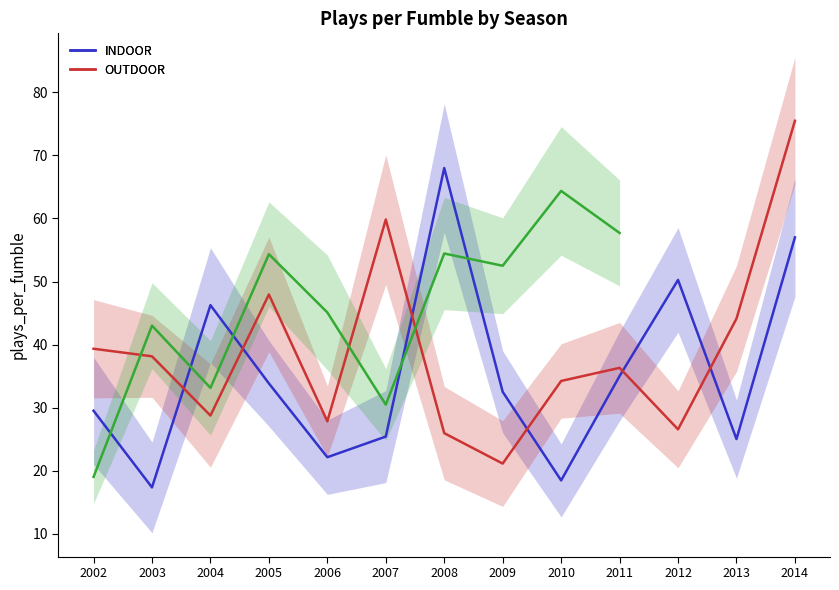

What is the maximum value shown in the chart?

75.5